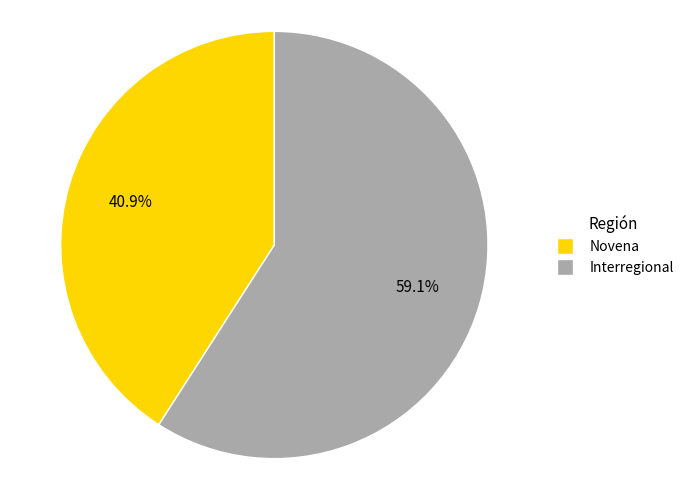

Is there any slice that represents more than half of the pie?

Yes